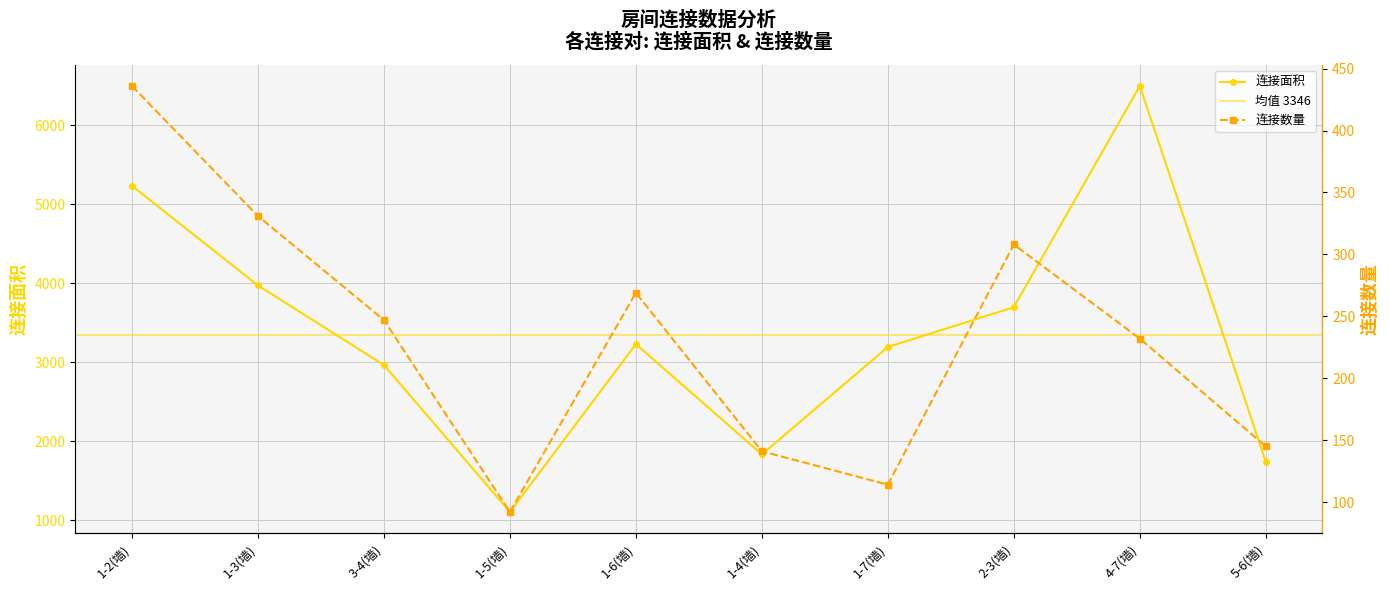

In 连接面积, how many points are higher than both neighbors (excluding endpoints)?

2